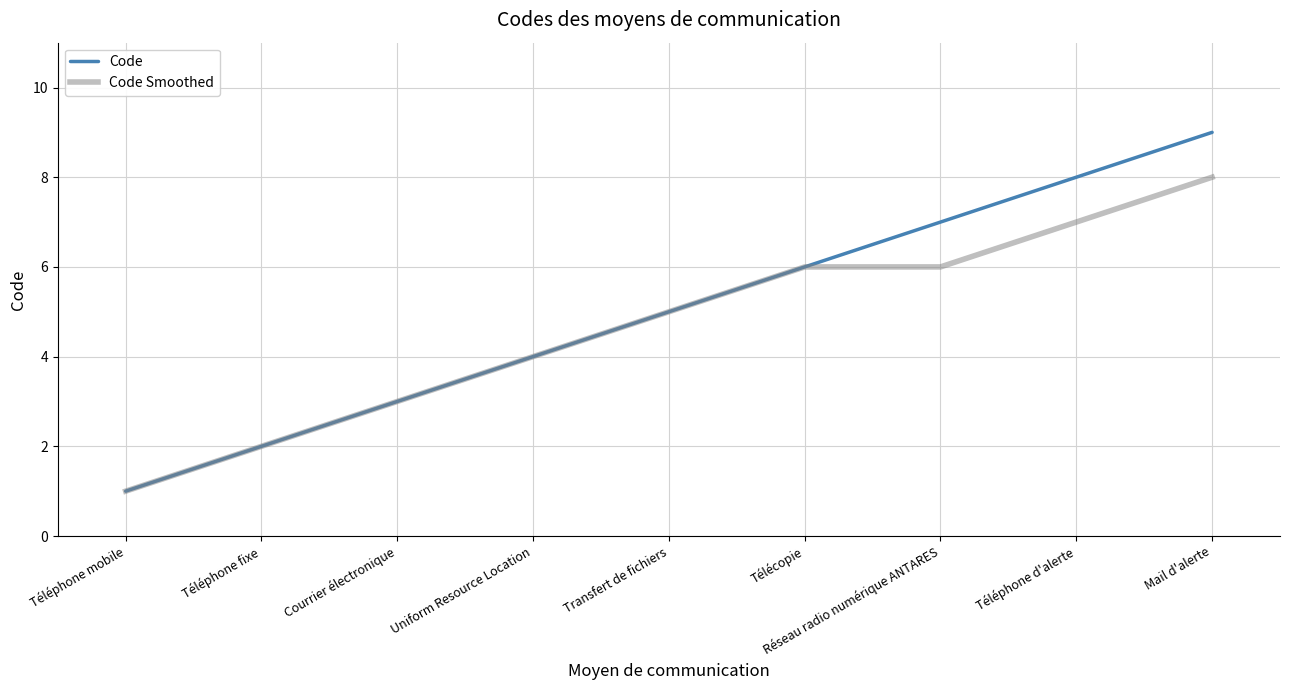

How many categories are shown in the chart?

9